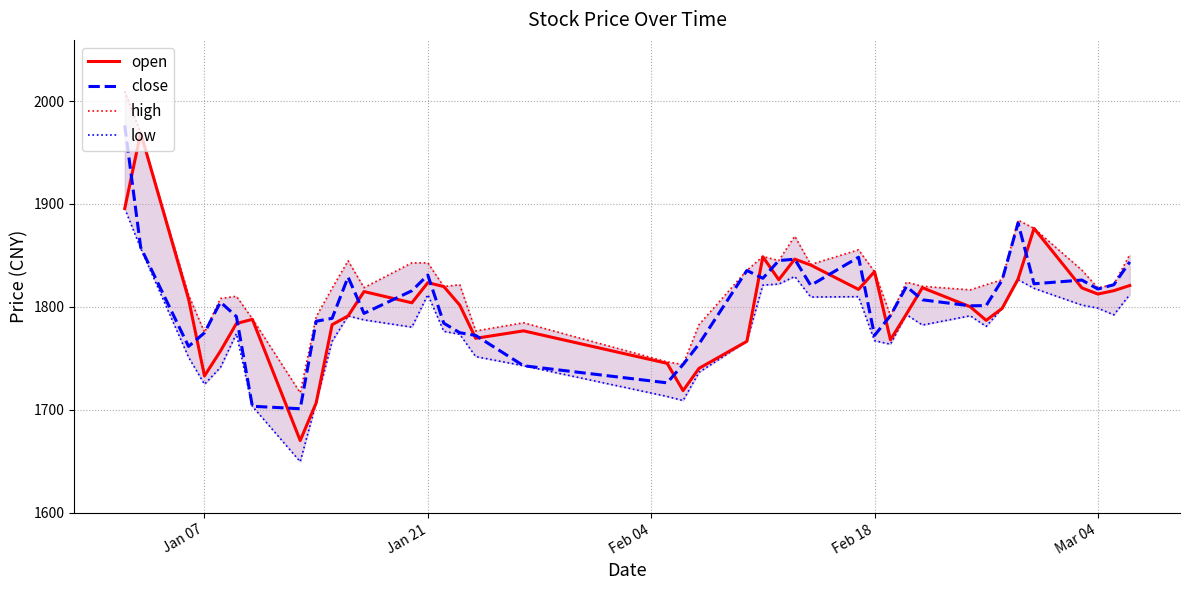

Reading left to right, list all the values displayed in this chart.

high: 2009.5	1969.0	1811.6	1775.2	1808.1	1810.3	1788.4	1716.4	1790.3	1818.1	1844.7	1818.6	1842.7	1842.7	1819.7	1821.5	1776.6	1784.5	1746.5	1743.9	1782.7	1835.4	1849.0	1845.0	1868.6	1841.2	1855.4	1834.2	1791.5	1824.0	1820.0	1816.5	1821.5	1826.3	1884.2	1876.2	1835.6	1818.4	1821.7	1850.8
low: 1895.6	1856.9	1751.0	1724.7	1741.1	1773.9	1703.4	1649.5	1706.6	1766.5	1791.1	1787.3	1780.3	1811.9	1776.2	1773.3	1751.6	1742.7	1712.9	1708.9	1736.4	1766.5	1821.1	1822.1	1829.5	1809.5	1809.8	1767.1	1763.7	1792.4	1782.3	1791.3	1781.0	1798.5	1826.4	1818.0	1801.7	1798.7	1792.2	1811.8
open: 1895.6	1969.0	1807.6	1732.9	1757.0	1783.8	1787.9	1670.0	1706.6	1782.6	1791.1	1814.8	1803.9	1823.5	1819.7	1801.7	1769.4	1776.6	1745.1	1718.5	1740.2	1766.5	1848.7	1826.3	1846.4	1840.6	1816.9	1834.2	1767.9	1793.0	1818.6	1800.1	1786.9	1798.5	1827.0	1876.2	1818.4	1812.4	1815.7	1820.7
close: 1976.3	1857.8	1761.5	1774.8	1804.6	1790.6	1703.4	1701.0	1786.0	1788.8	1829.0	1793.6	1815.6	1830.9	1784.1	1774.8	1772.2	1742.7	1726.1	1743.9	1764.0	1835.3	1827.7	1845.0	1846.3	1820.8	1848.2	1772.2	1791.5	1819.7	1806.8	1801.0	1801.2	1826.0	1881.4	1822.4	1826.0	1817.3	1821.5	1843.6